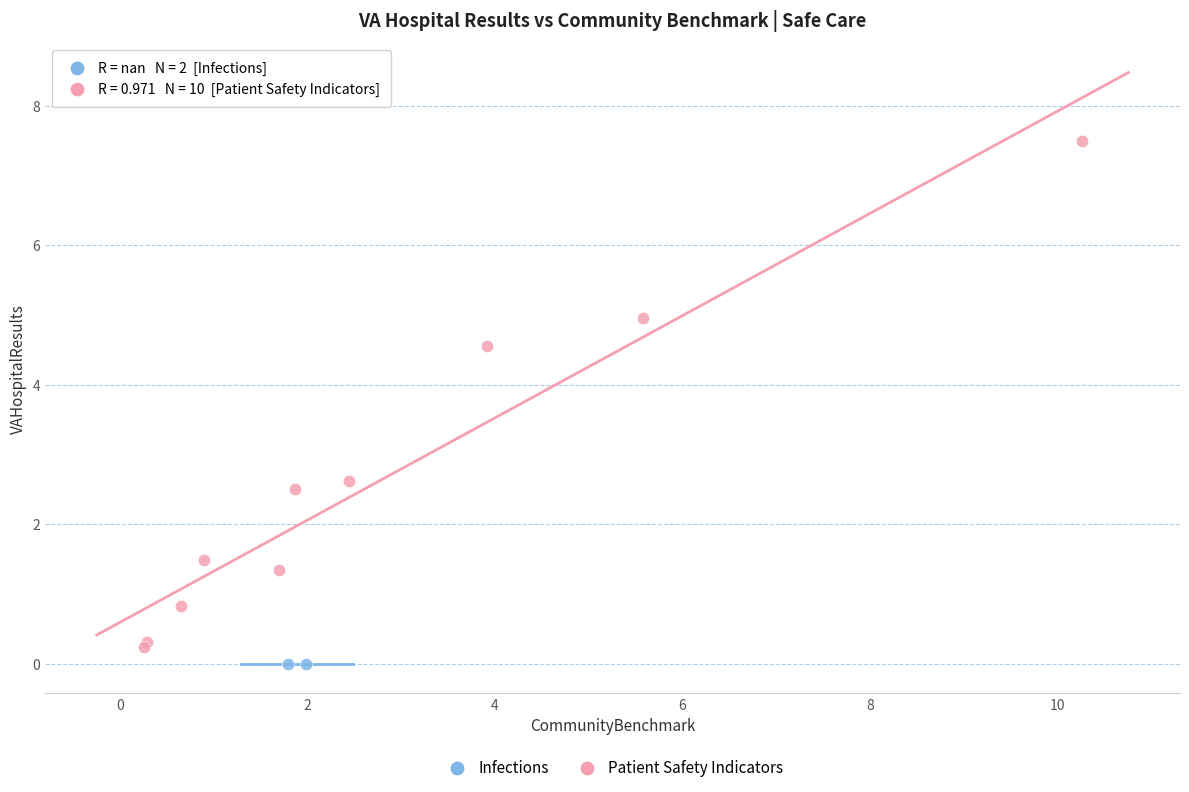

What are all the series names shown in the legend?

Infections, Patient Safety Indicators